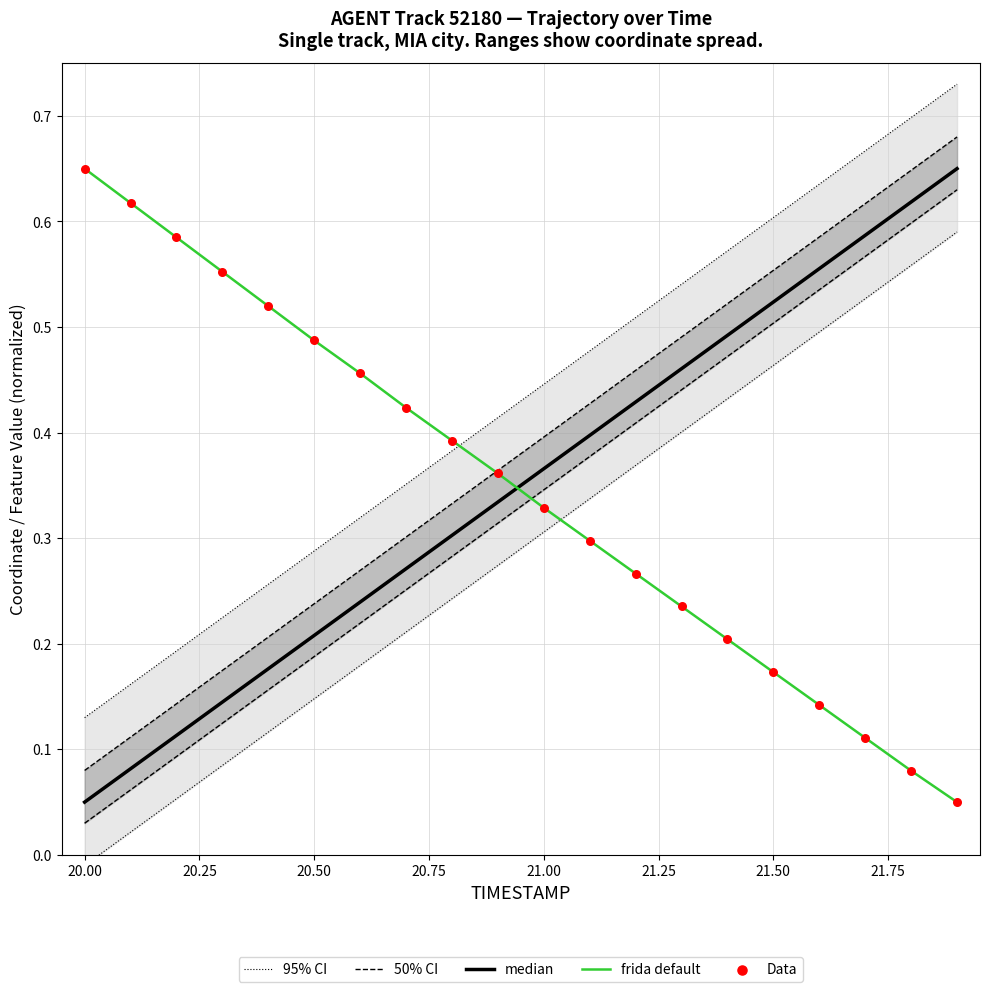

Which series has the largest Y range (max minus min)?

50% CI